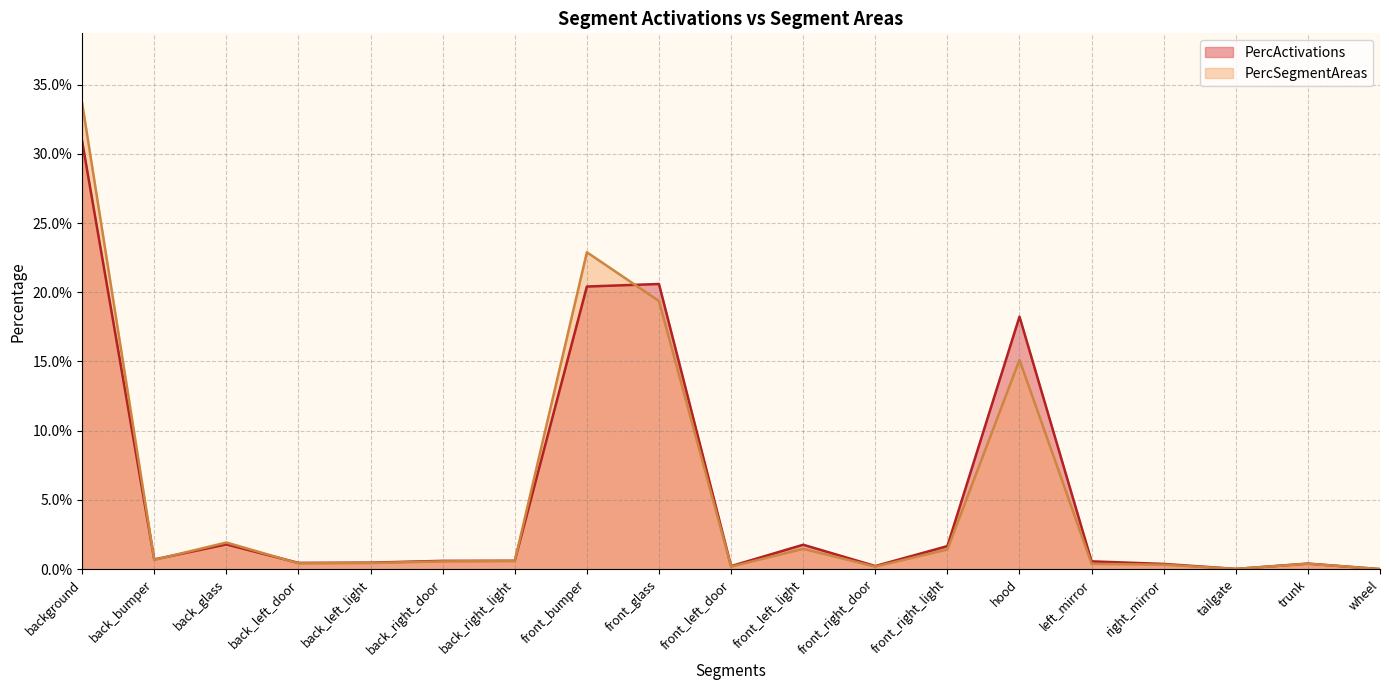

Does the chart display data point markers on the line(s)?

No